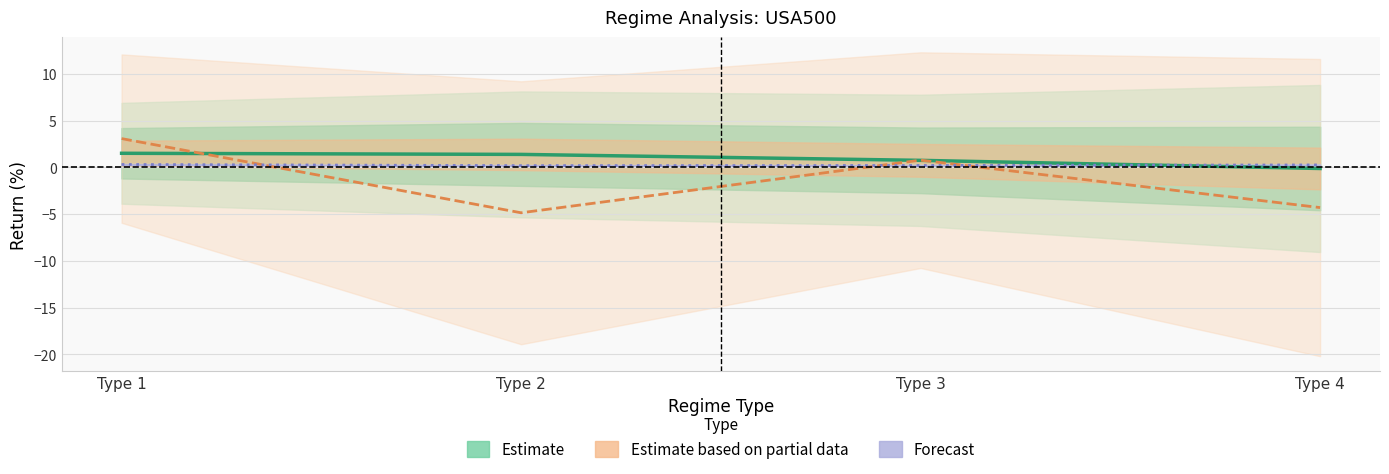

Reading left to right, transcribe all the data shown in this chart.

Avg Return (Estimate): Type 1=1.5	Type 2=1.4	Type 3=0.8	Type 4=-0.1
Mid Min-Max (Est. Partial): Type 1=3.1	Type 2=-4.8	Type 3=0.8	Type 4=-4.3
Regime Freq (Forecast): Type 1=0.3	Type 2=0.2	Type 3=0.2	Type 4=0.3